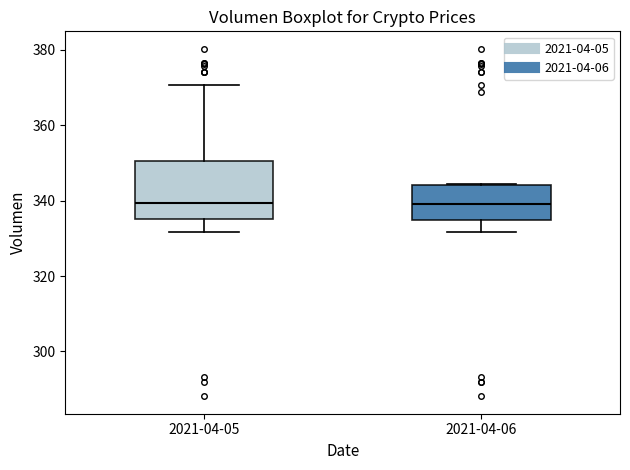

Reading left to right, read every box against the y-axis: the position of its median line, the range the box covers, and the ends of its whiskers. The values are not printed on the chart, so give them approximately, as read against the axis.

2021-04-05: median 340, box 336 to 350, whiskers 332 to 370
2021-04-06: median 340, box 334 to 344, whiskers 332 to 344